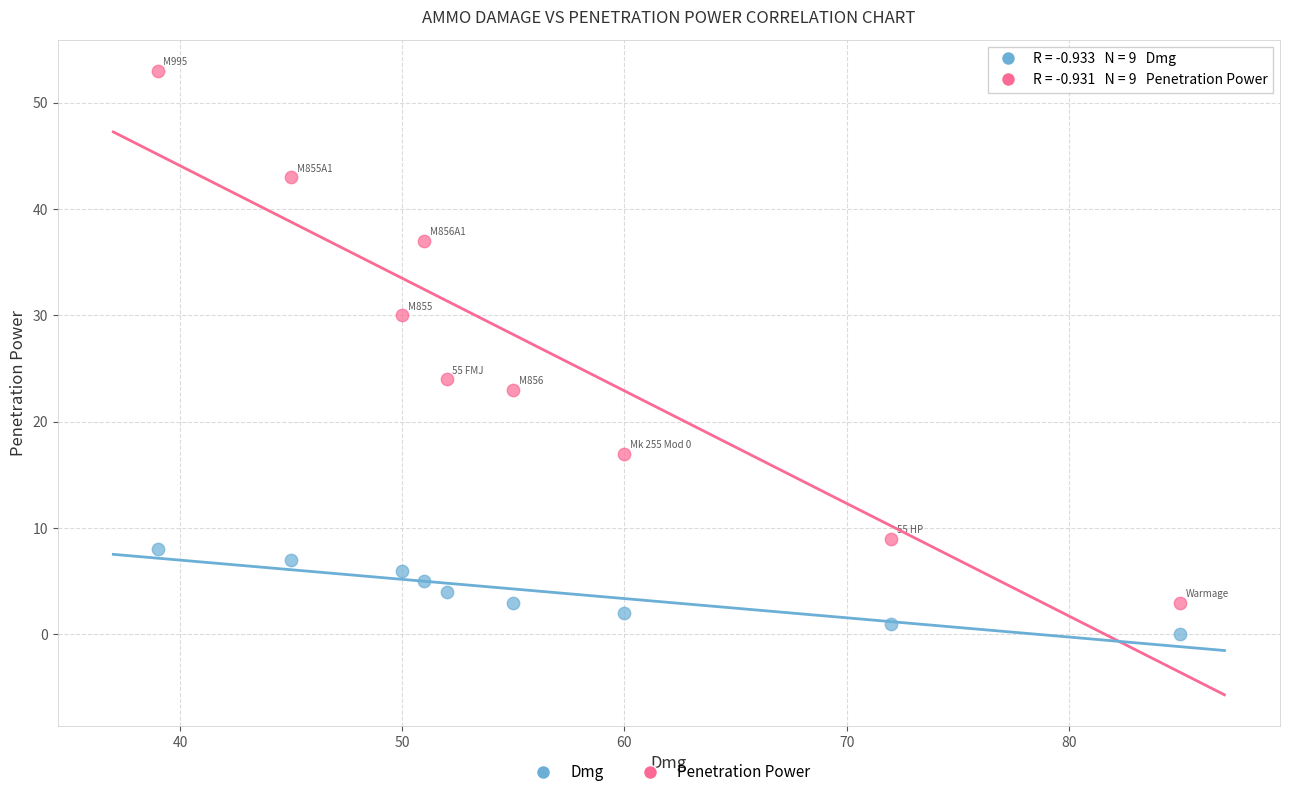

Across all data points, what is the range of Y values (max minus min)?

53